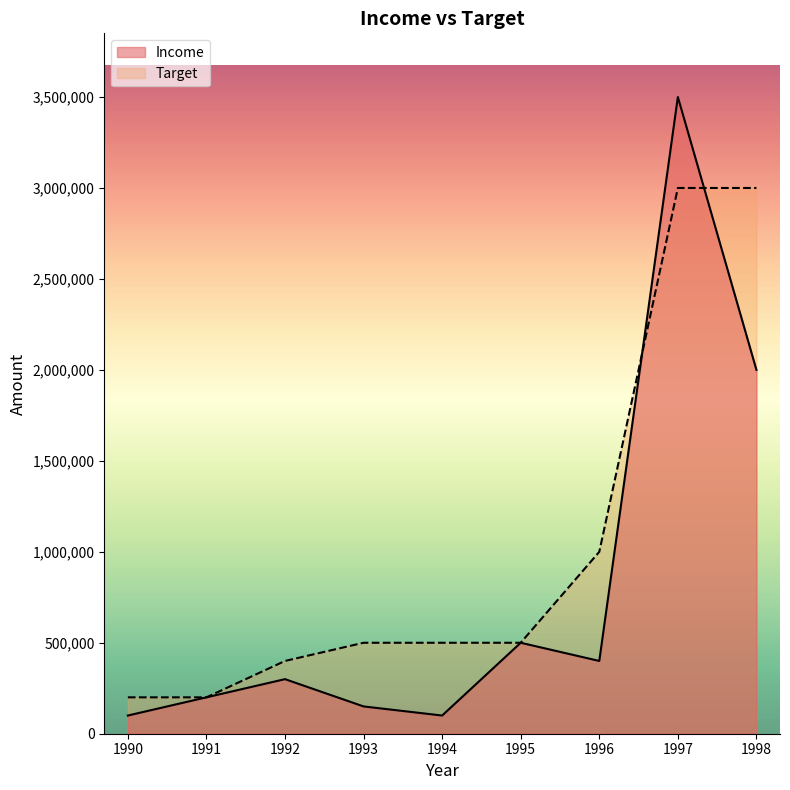

Where is Target nearest to the value 1600000?

1996